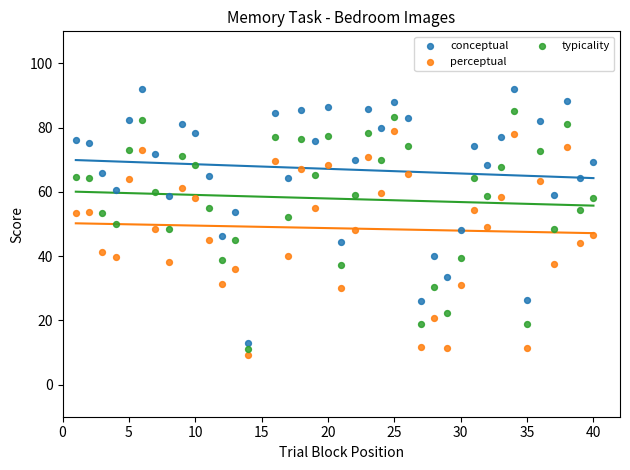

Across all data points, what is the range of Y values (max minus min)?

82.8